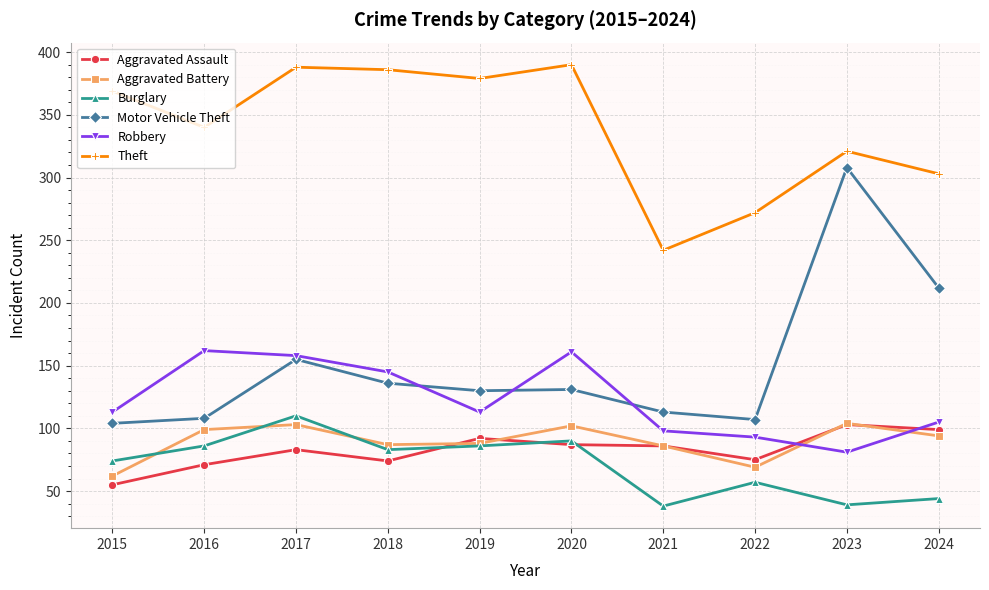

What is the total value across all series at 2020?

961